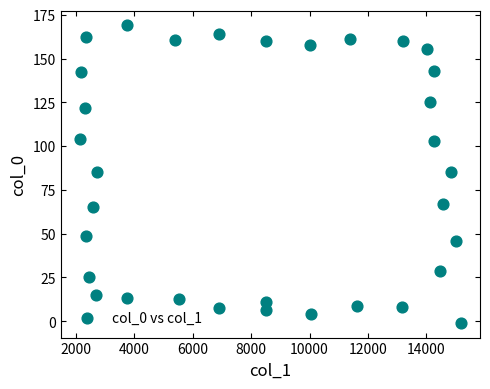

What is the range of Y values (max minus min)?

169.7